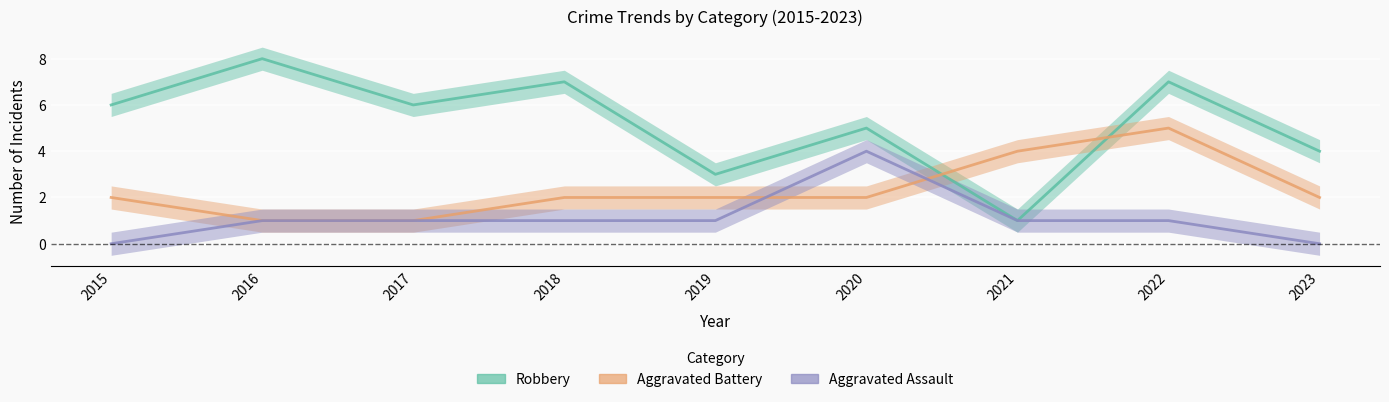

How many lines are shown in the chart?

3